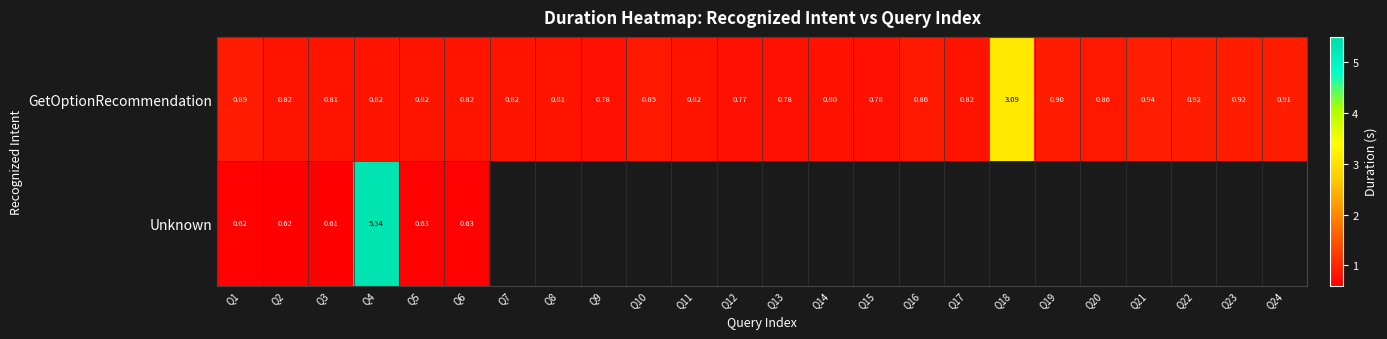

Where is GetOptionRecommendation nearest to the value 1?

Q21